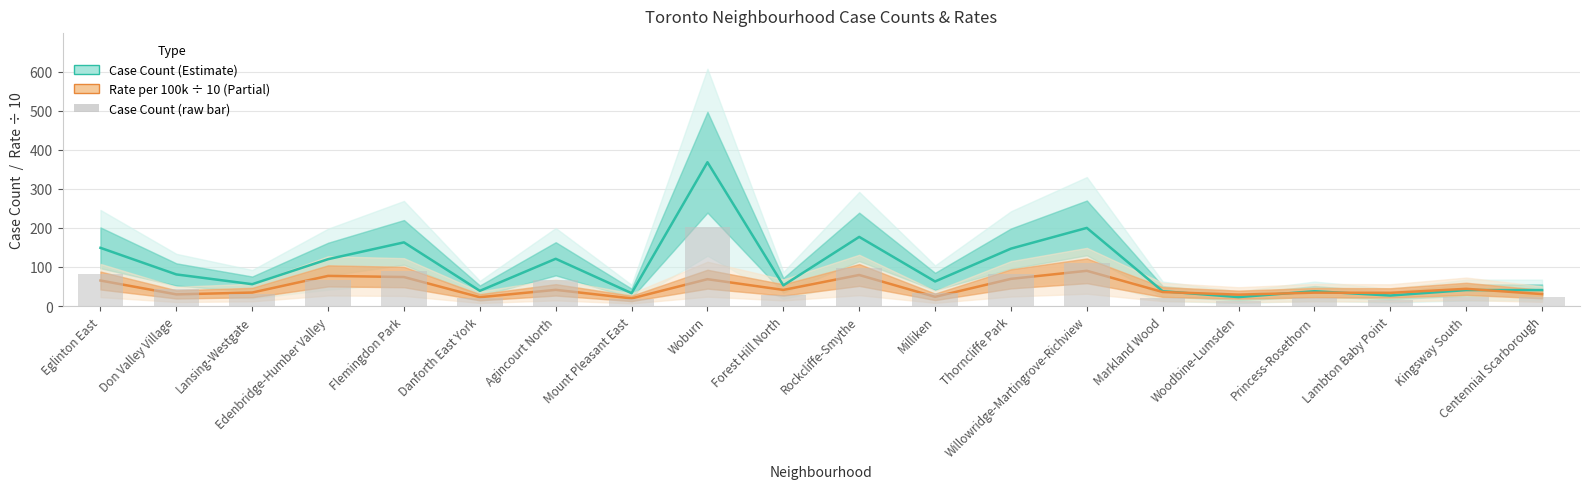

What is the sum of all Case Count (Estimate) values?

1978.0